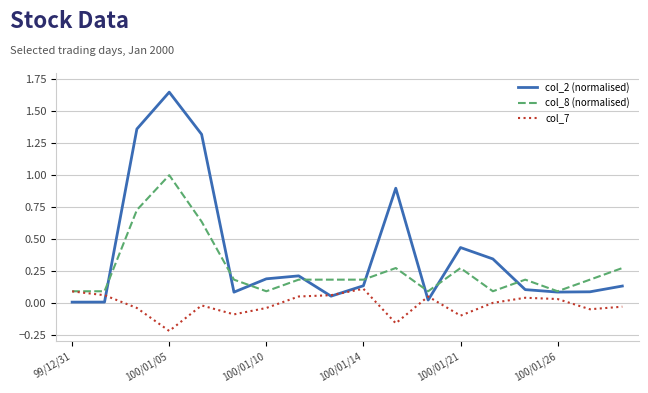

Rank the series by their maximum value, from highest to lowest.

col_2 (normalised), col_8 (normalised), col_7